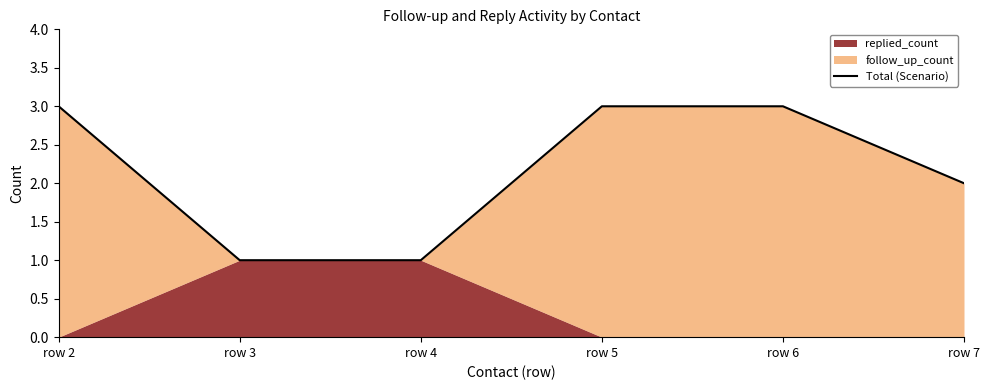

What is the average value?

2